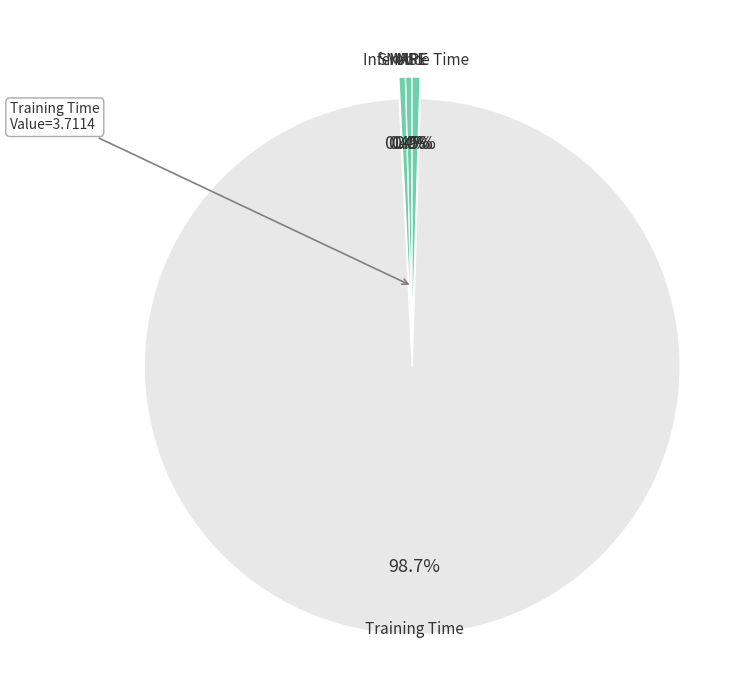

Between Training Time and Inference Time, which is larger?

Training Time